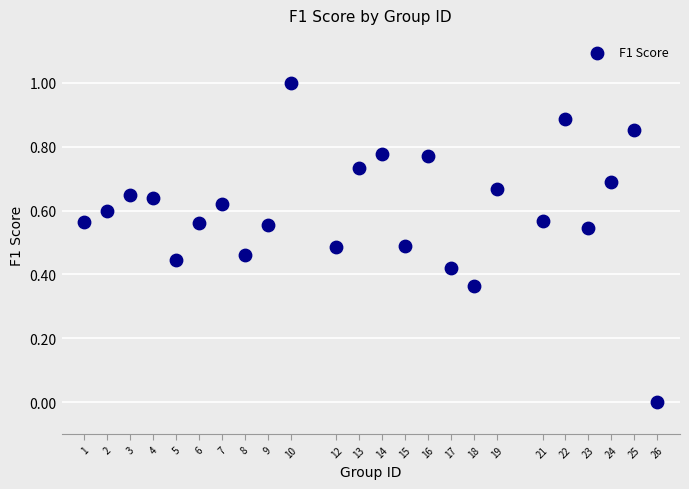

What is the range of X values (max minus min)?

25.0